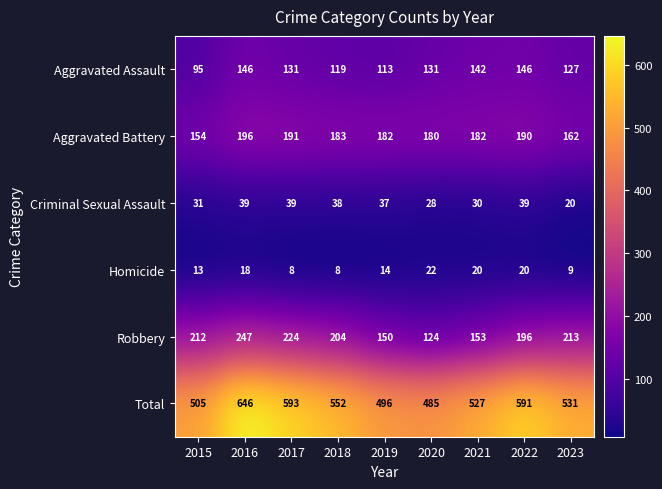

At which category is the sum across all series the highest?

2016